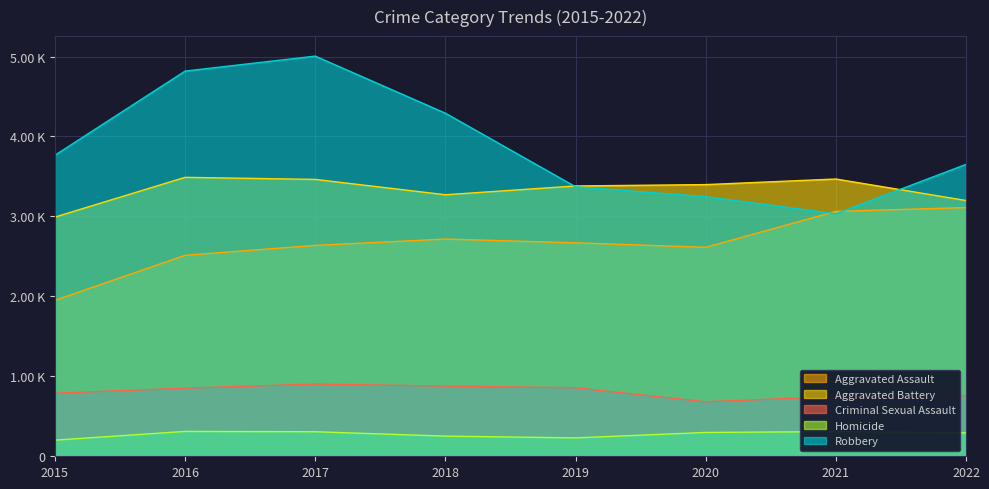

Is the value of Homicide at 2015 greater than the value of Robbery at 2022?

No